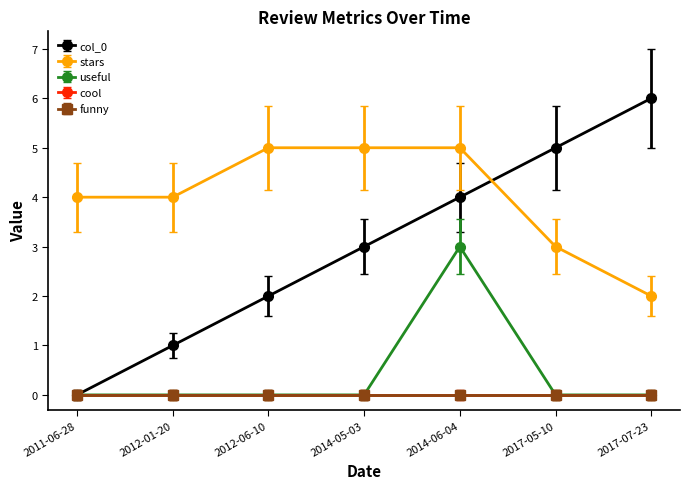

Does the chart have visible grid lines?

No